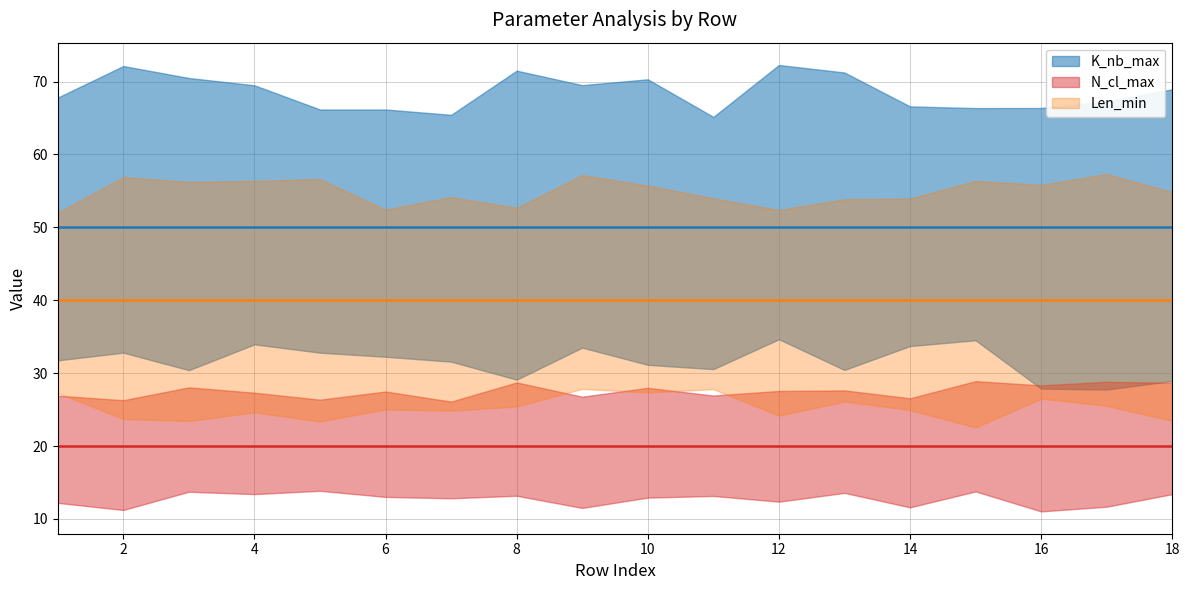

Does the chart have visible grid lines?

Yes